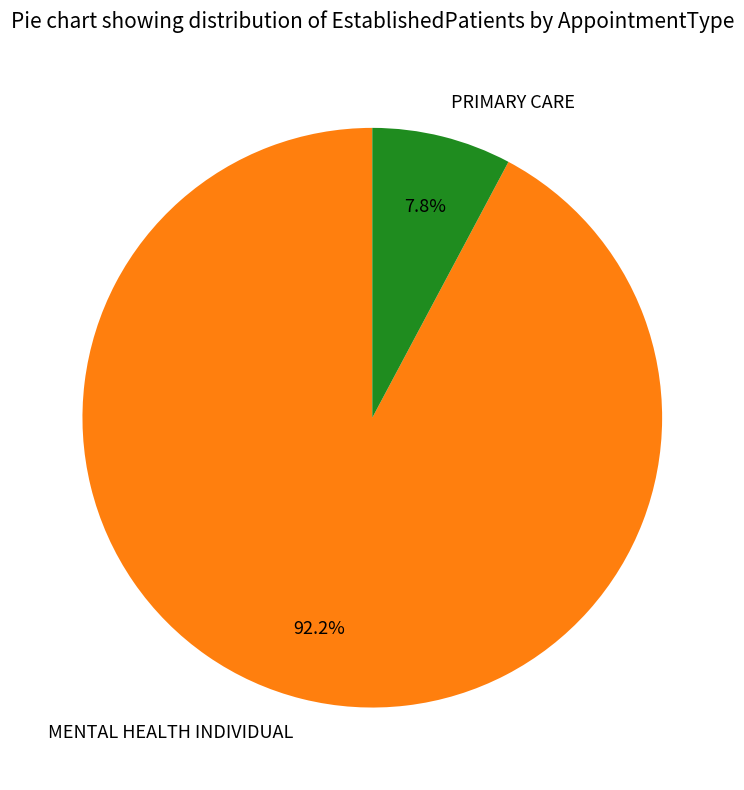

Which slice is the largest?

MENTAL HEALTH INDIVIDUAL